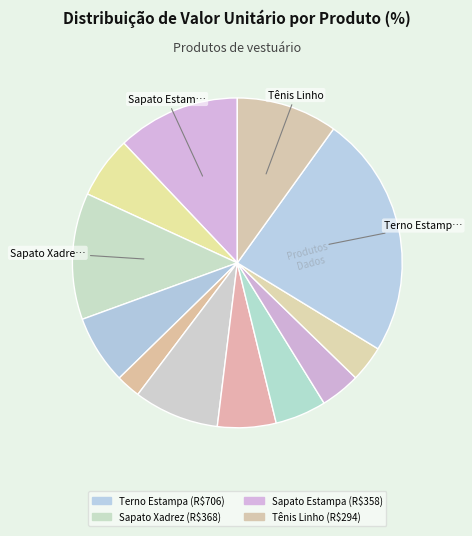

Count the number of slices in the pie.

12